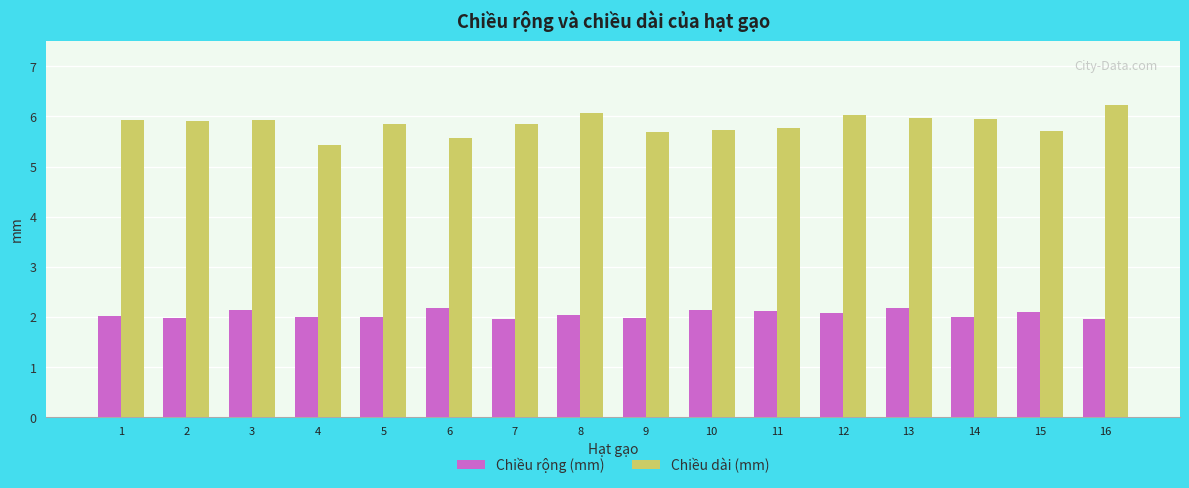

What are all the series names shown in the legend?

Chiều rộng (mm), Chiều dài (mm)